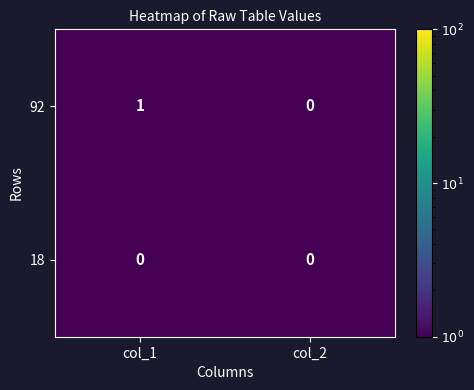

The value of 18 at col_2 is 0. True or false?

True